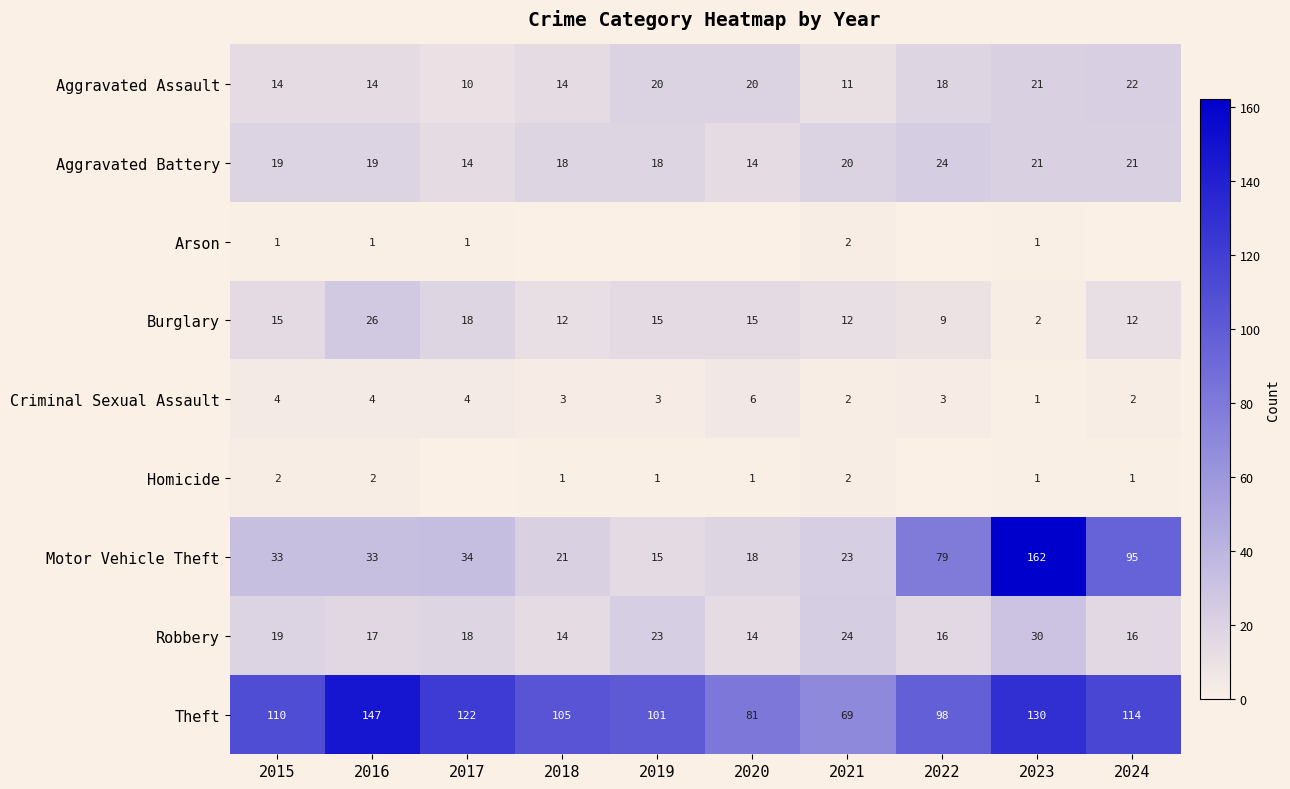

What is the difference between the Robbery values at 2016 and 2020?

3